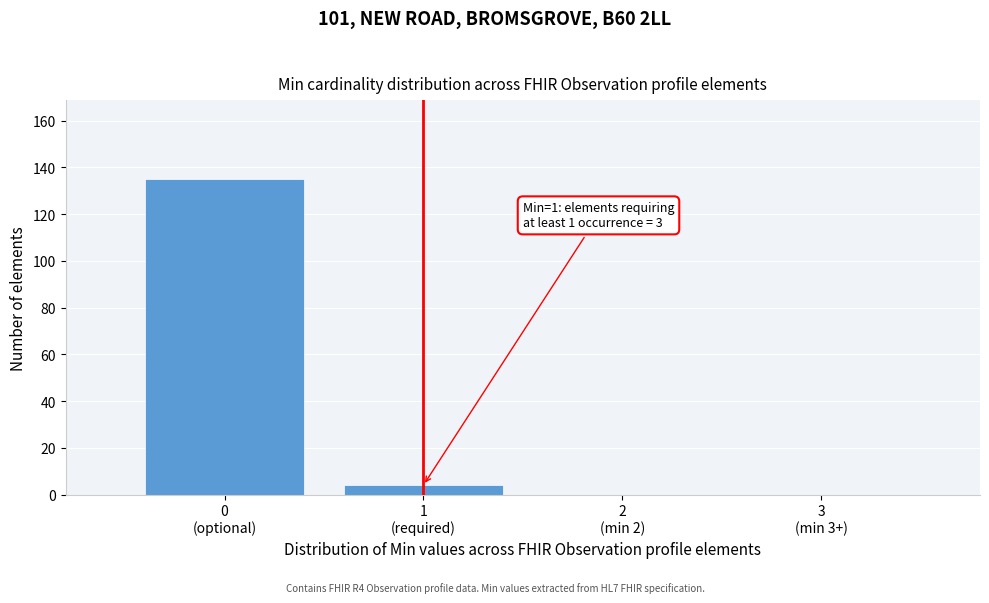

What is the sum of all values?

139